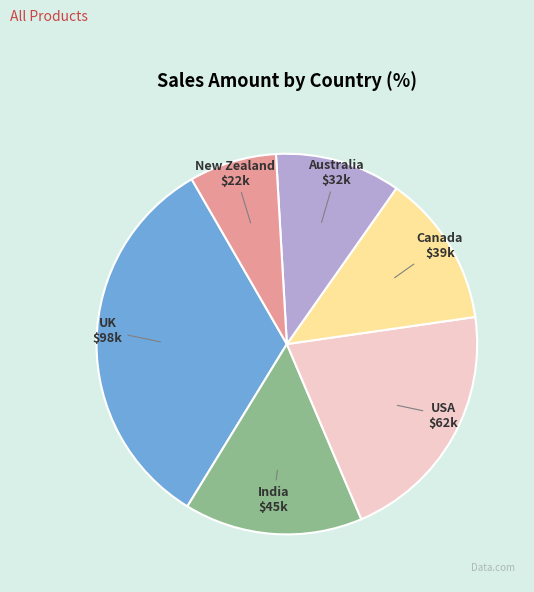

Is there any slice that represents more than half of the pie?

No